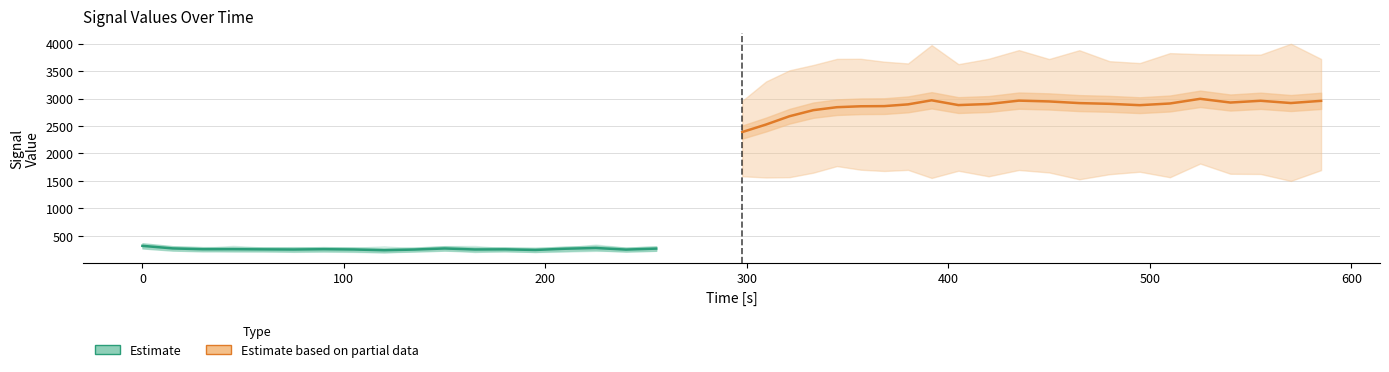

What is the maximum value shown in the chart?

3998